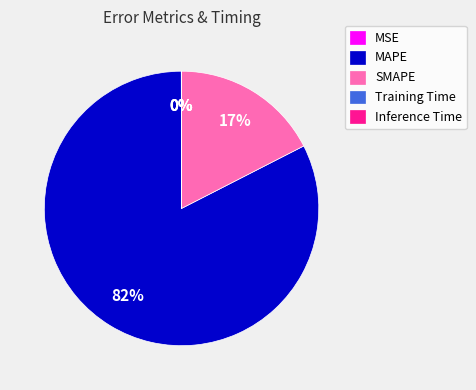

Is the sum of SMAPE and MAPE greater than half?

Yes